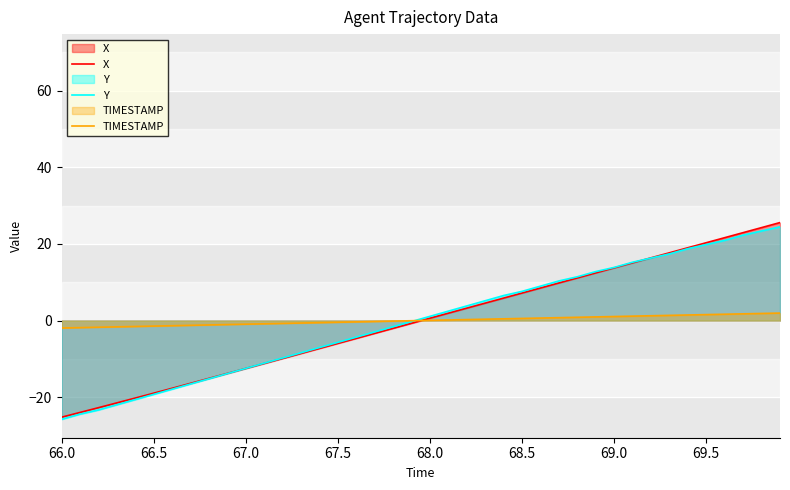

What are all the series names shown in the legend?

X, Y, TIMESTAMP